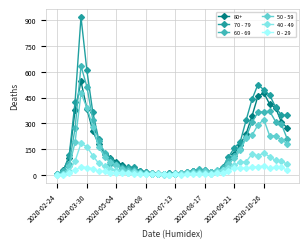

Rank the series by their maximum value, from lowest to highest.

0 - 29, 40 - 49, 50 - 59, 80+, 60 - 69, 70 - 79